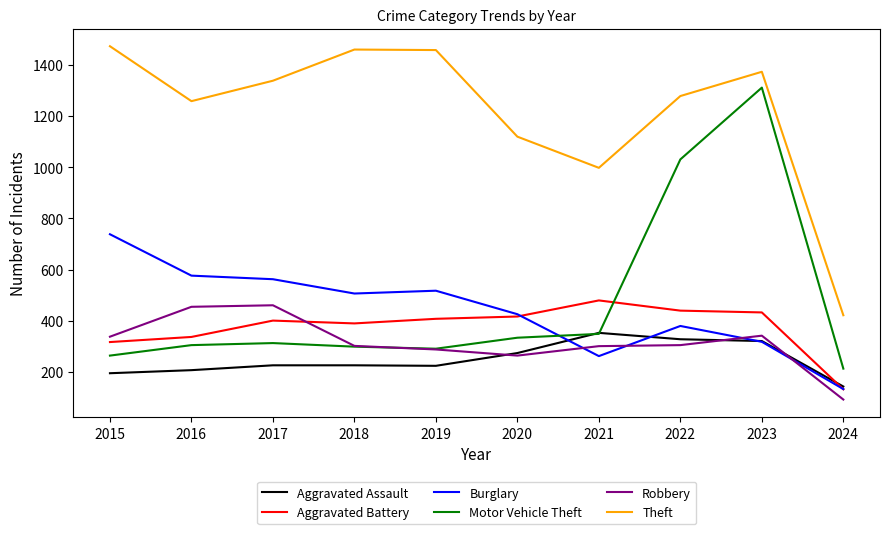

Which series has the largest total across all categories?

Theft